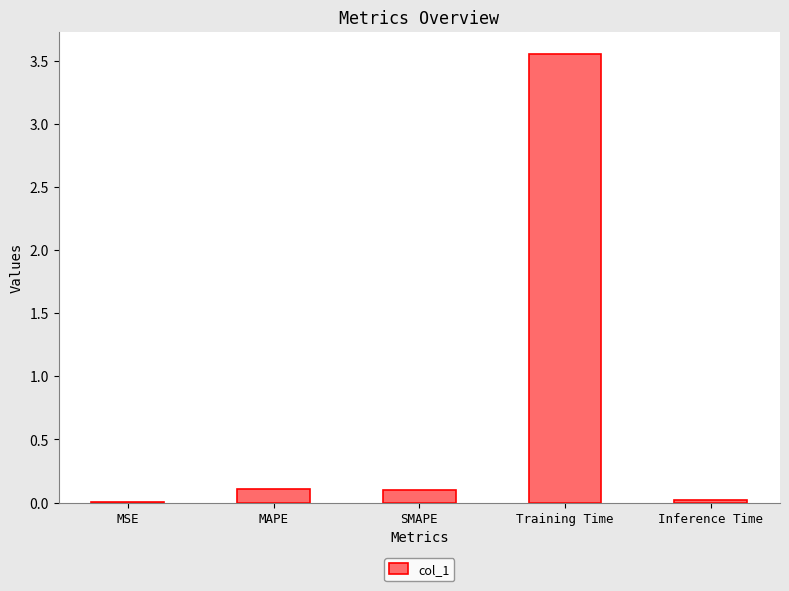

Are the bars grouped side by side (vs. stacked)?

No